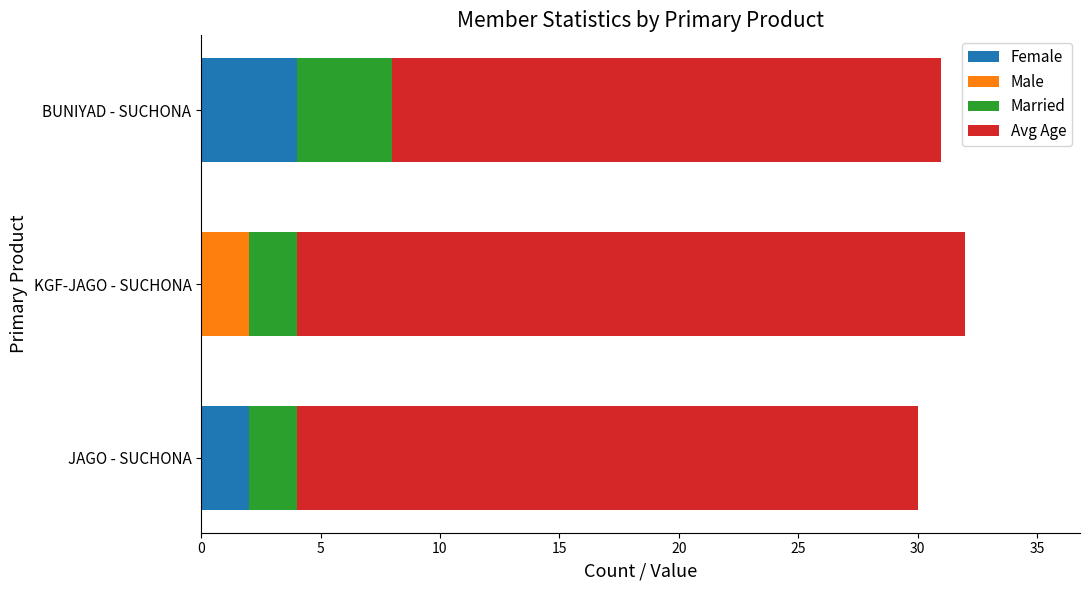

The Female series shows 2 at JAGO - SUCHONA. True or false?

True